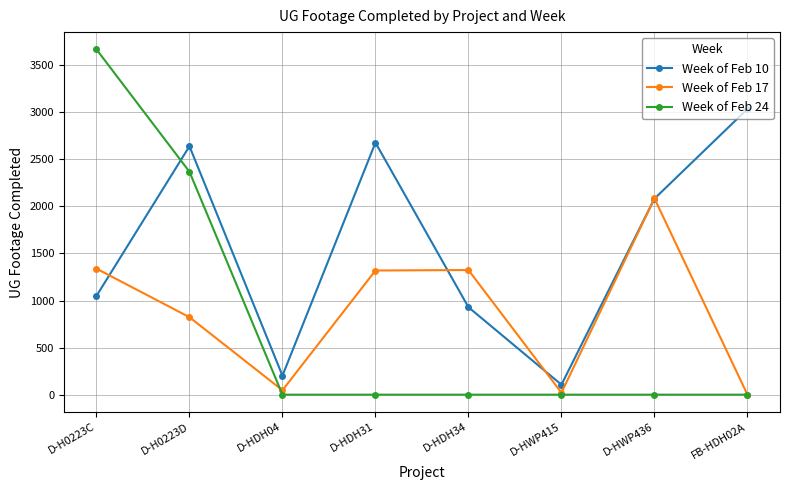

True or false: Week of Feb 24 has more than 2 points higher than both neighbors.

False